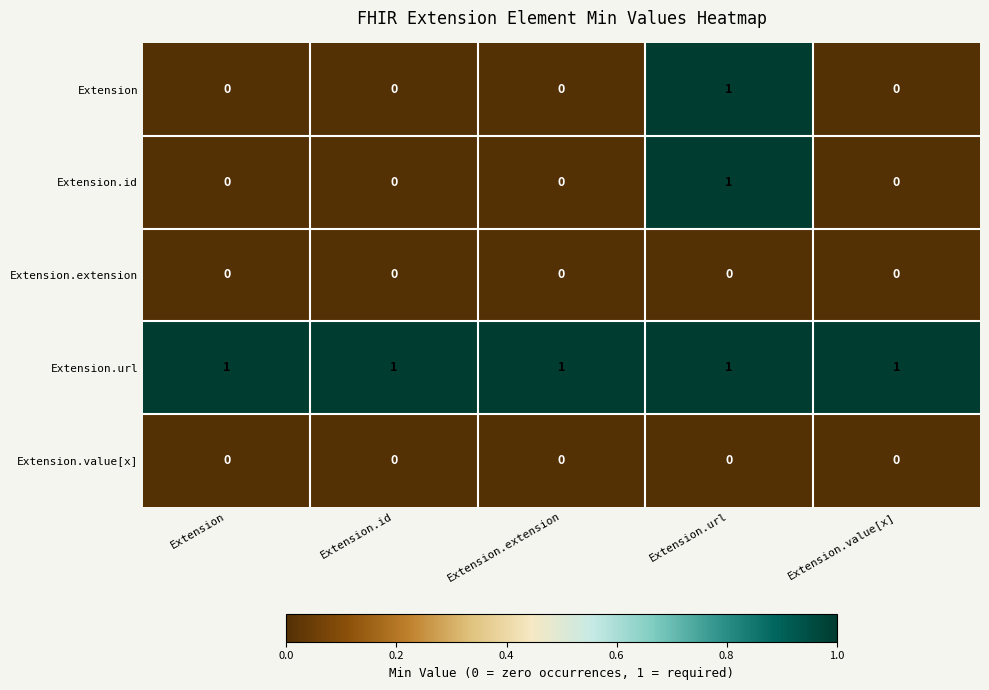

What is the total value across all series at Extension?

1